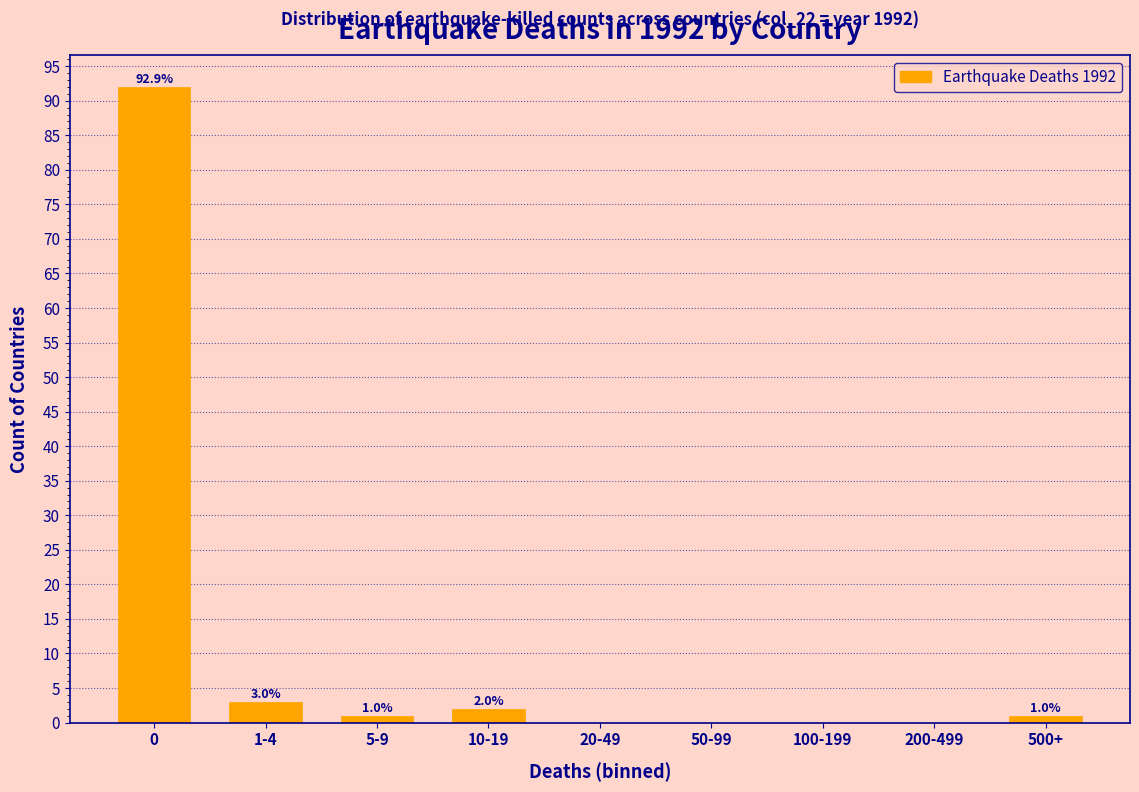

Reading left to right, list all the values displayed in this chart.

0=92	1-4=3	5-9=1	10-19=2	20-49=0	50-99=0	100-199=0	200-499=0	500+=1